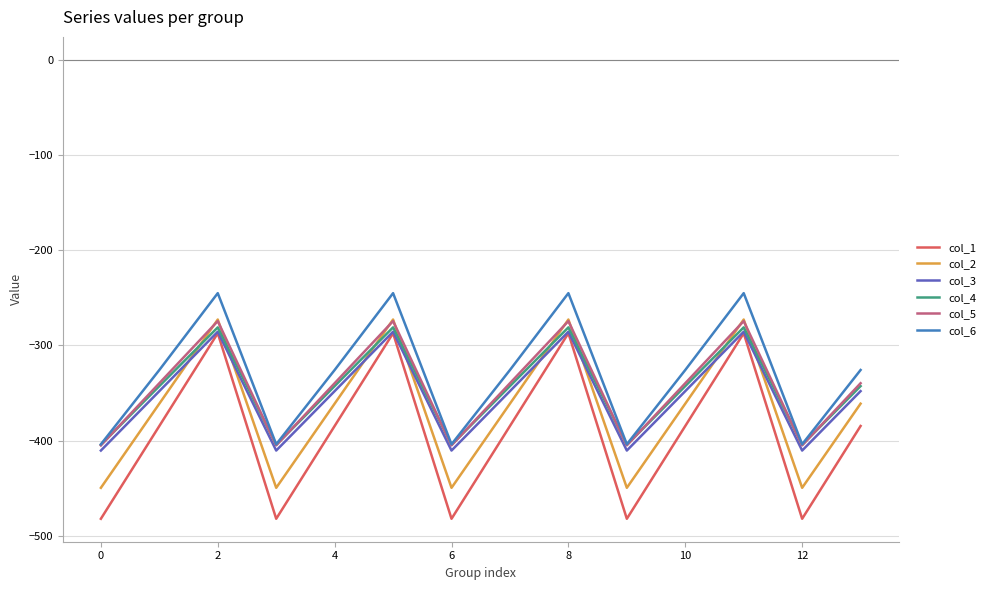

True or false: col_5 and col_1 cross at least once.

False